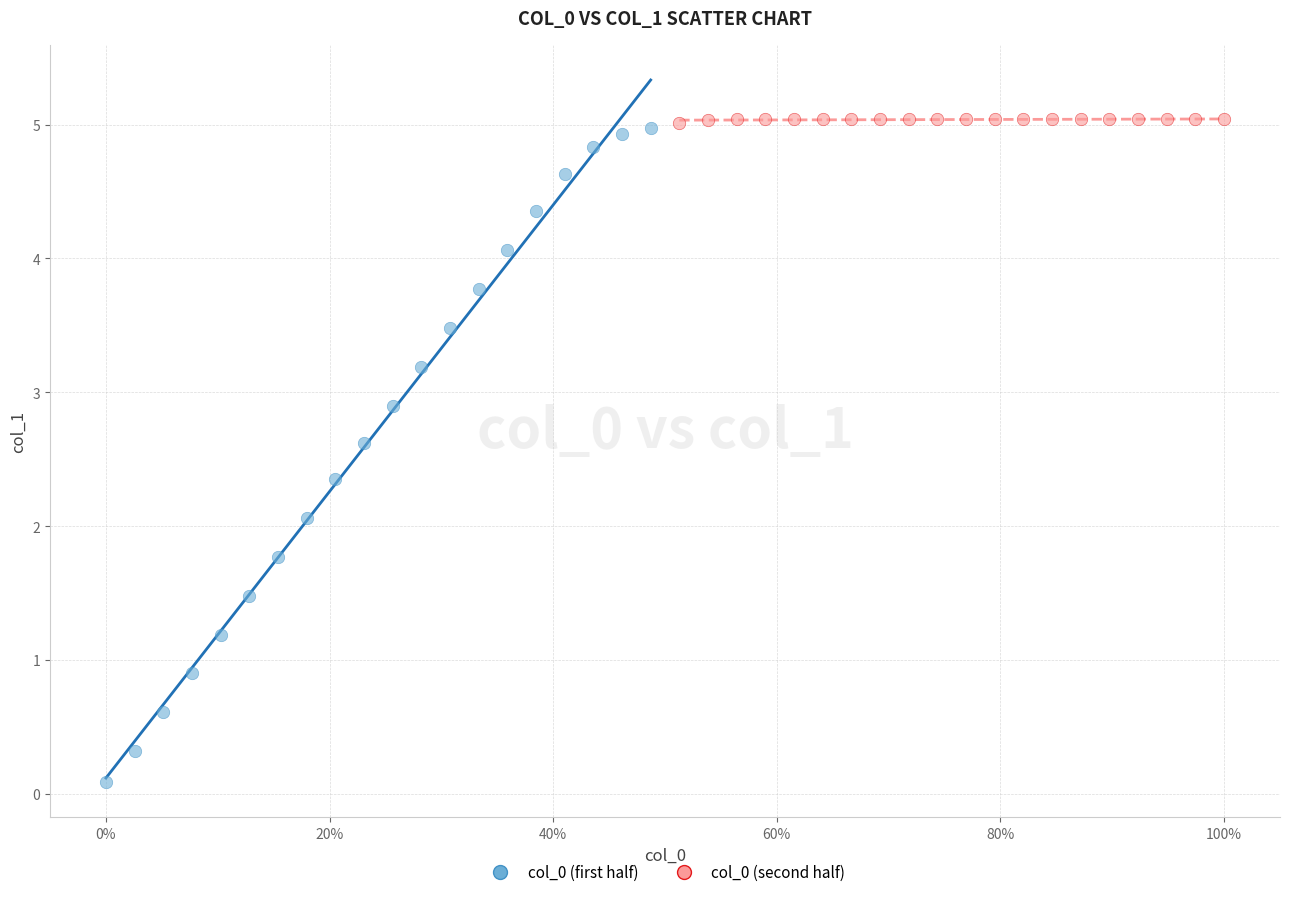

Which series reaches the minimum Y coordinate?

col_0 (first half)